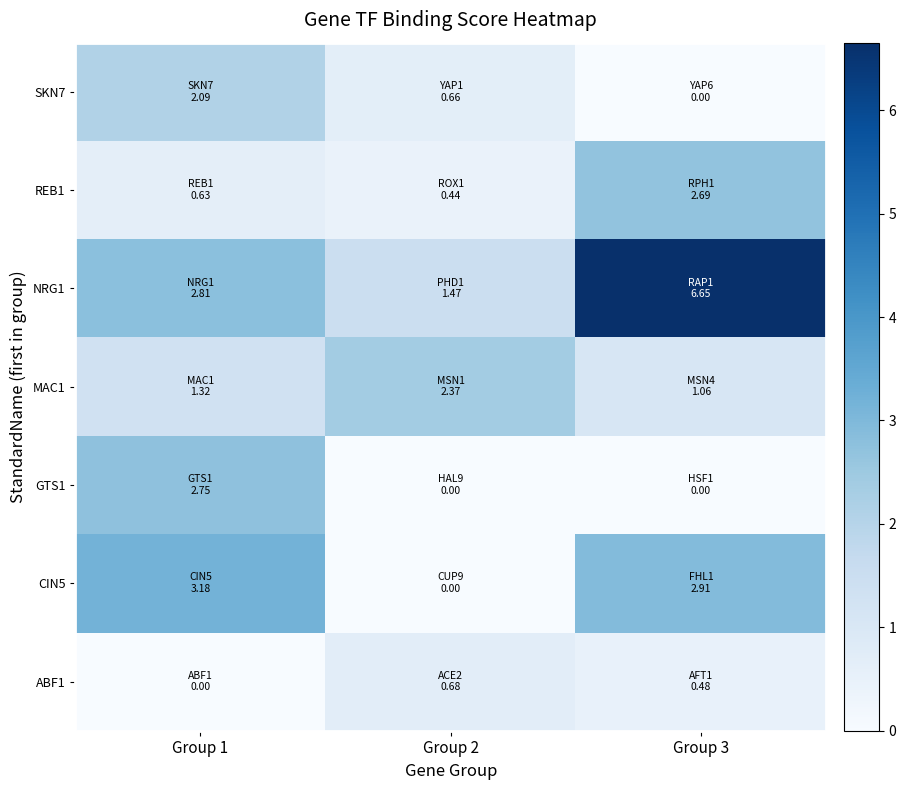

Count the number of categories in the chart.

3